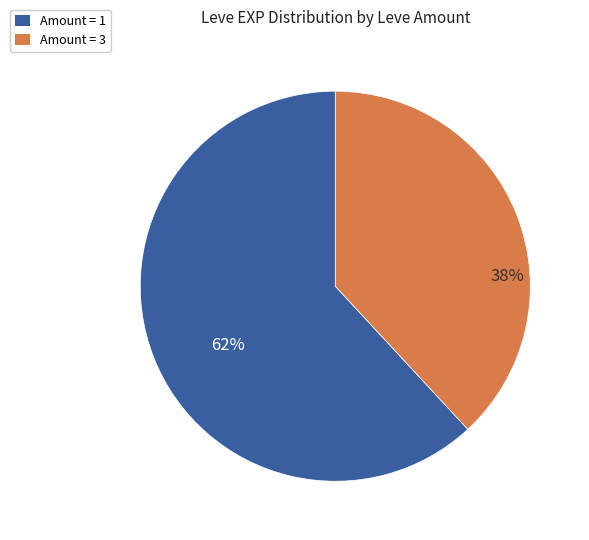

Which category has the smallest portion of the pie?

Amount = 3